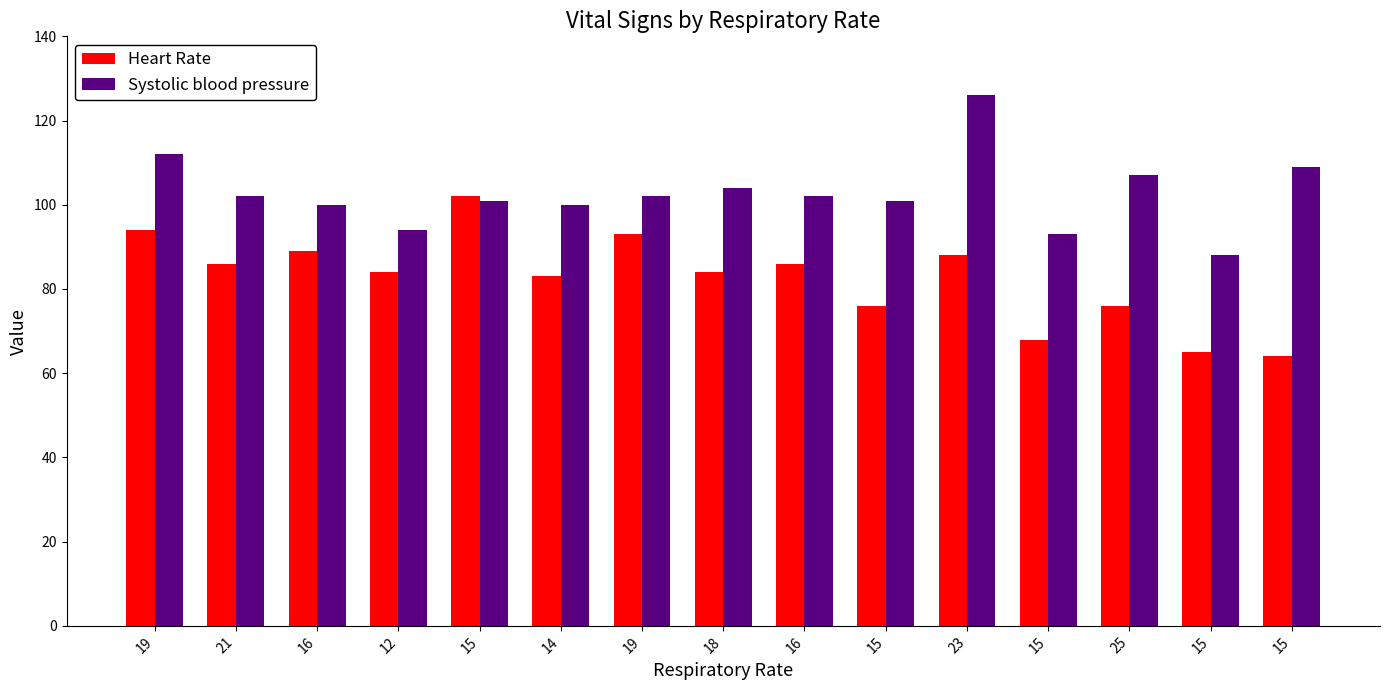

Are the bars horizontal?

No